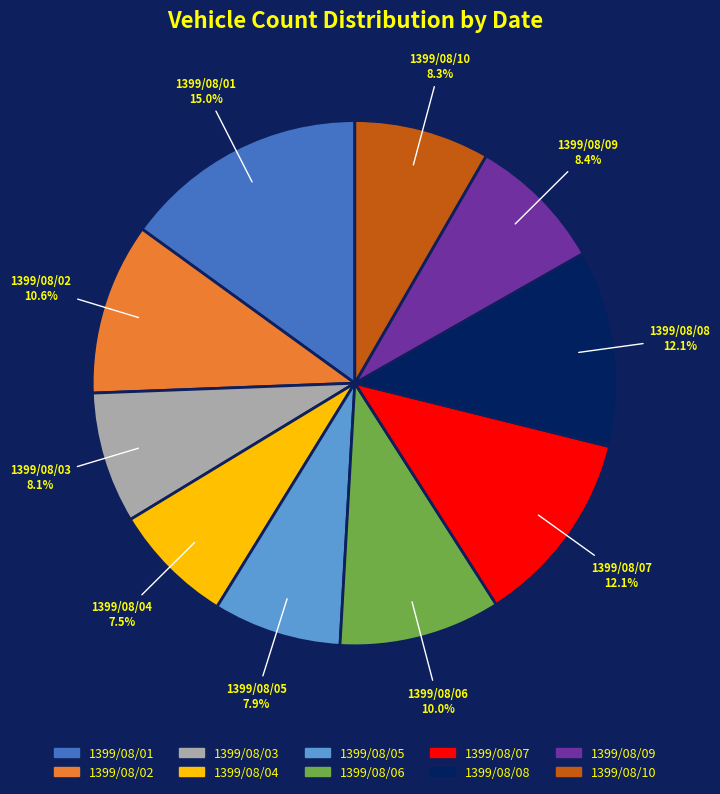

How many segments does this pie chart have?

10